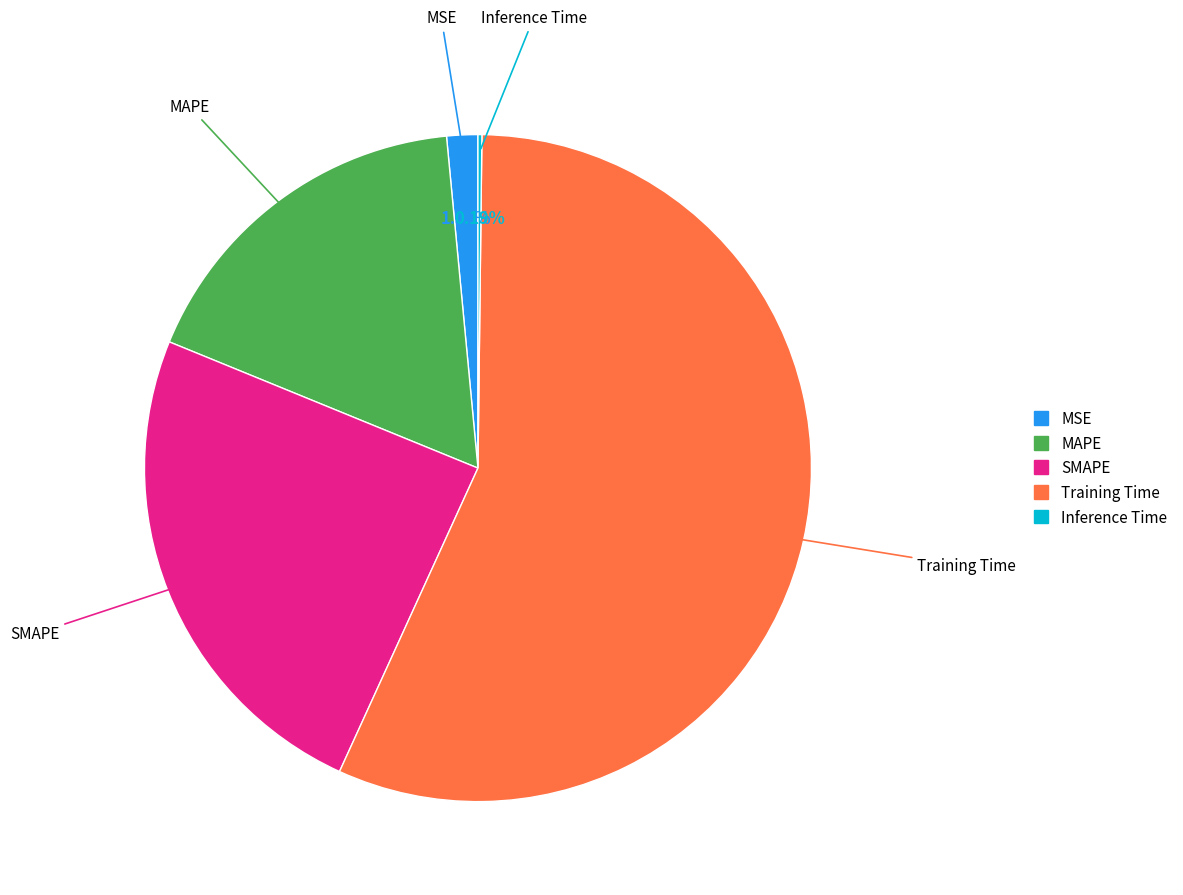

Do MAPE and Training Time together represent more than half of the pie?

Yes